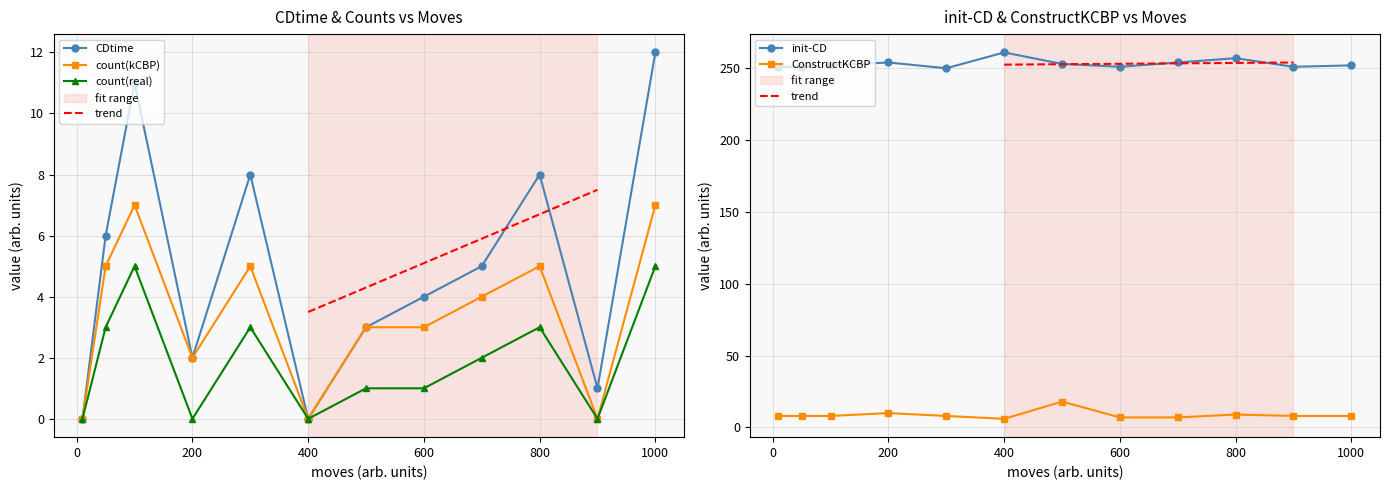

What is the maximum value for count(real)?

5